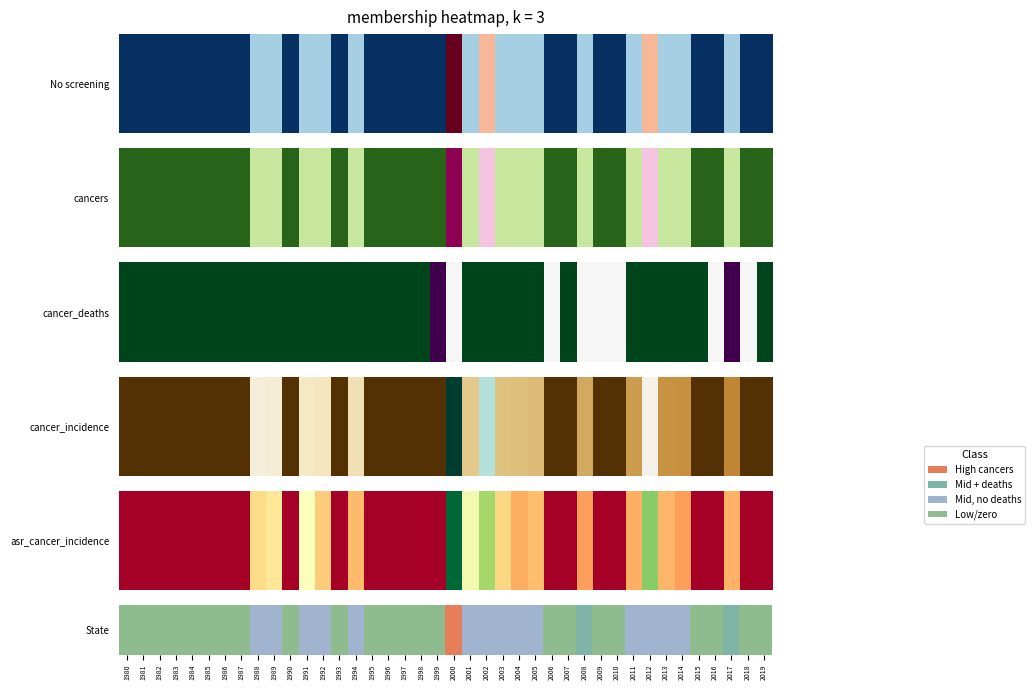

What value does the data have at 2002?

0.7